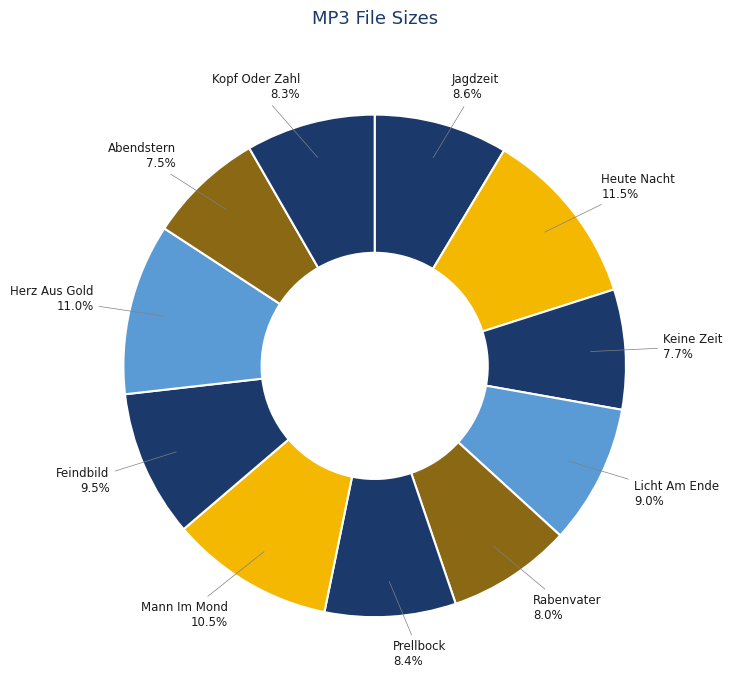

Count the number of slices in the pie.

11